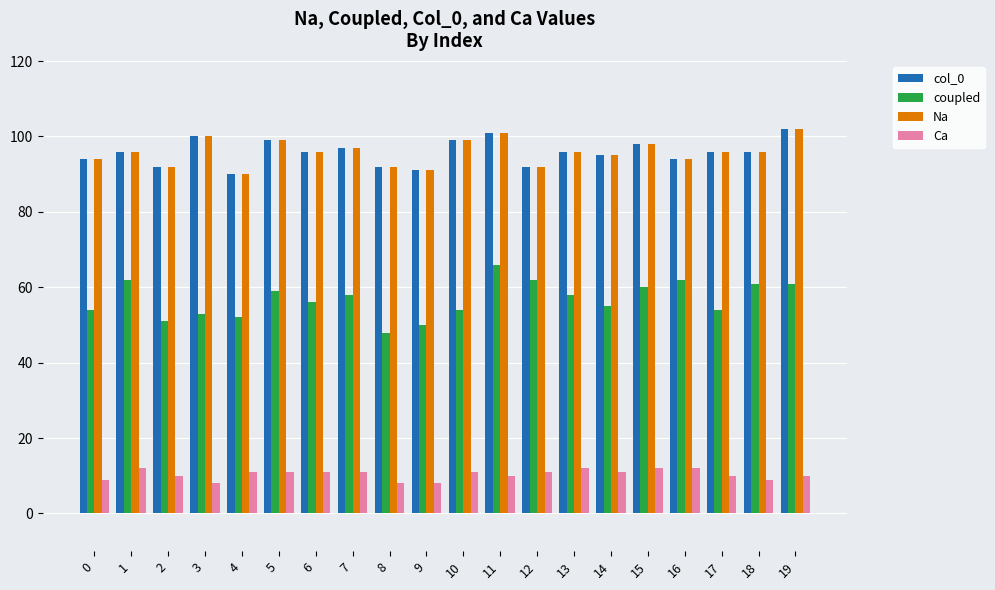

Is it true that col_0 equals 144 at 2?

False